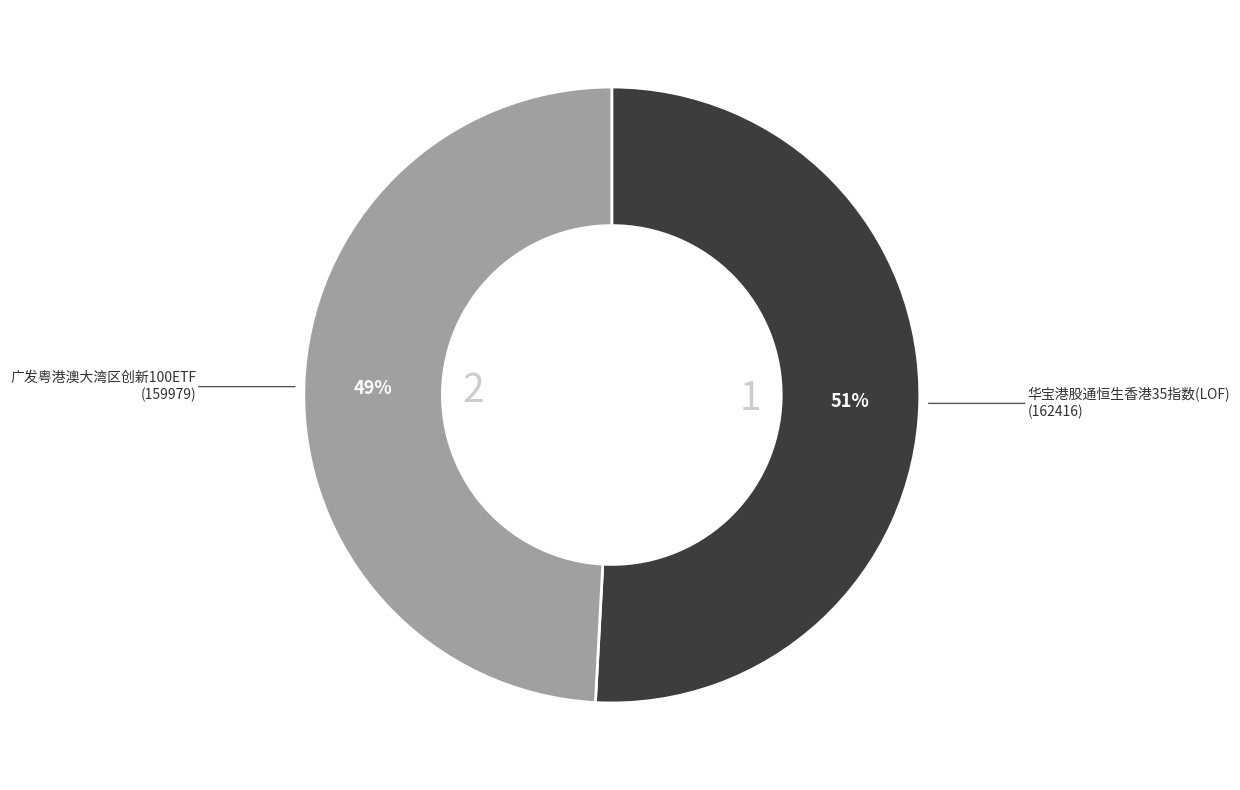

To the nearest percent, what is the average slice percentage?

50%